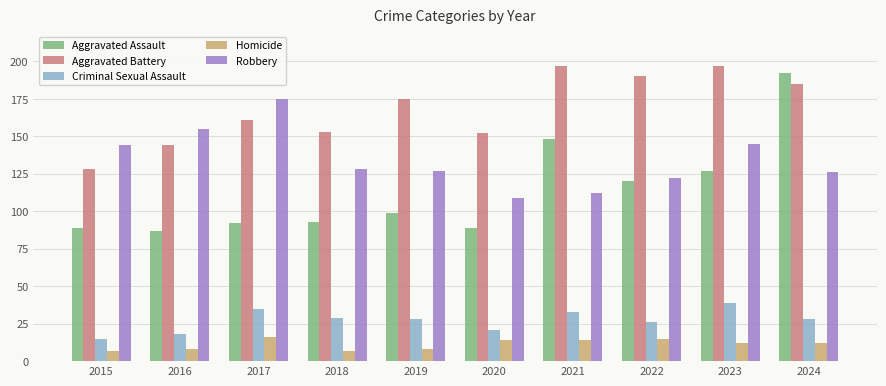

Which series has the largest range (max minus min)?

Aggravated Assault